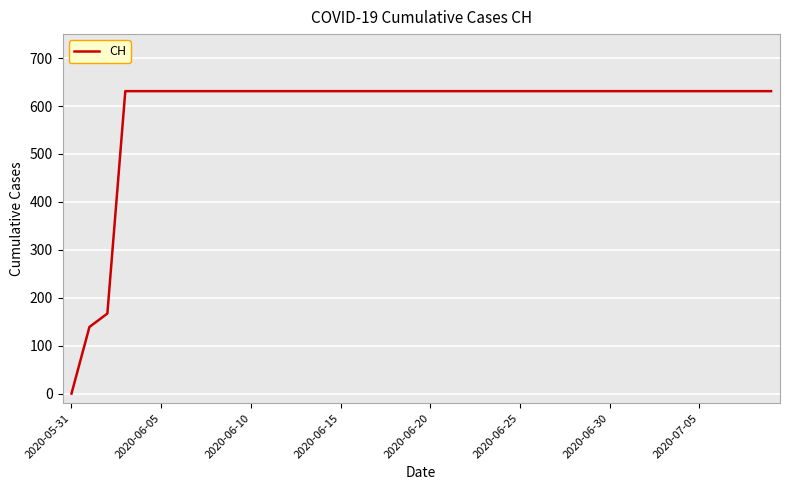

What is the maximum value shown in the chart?

631